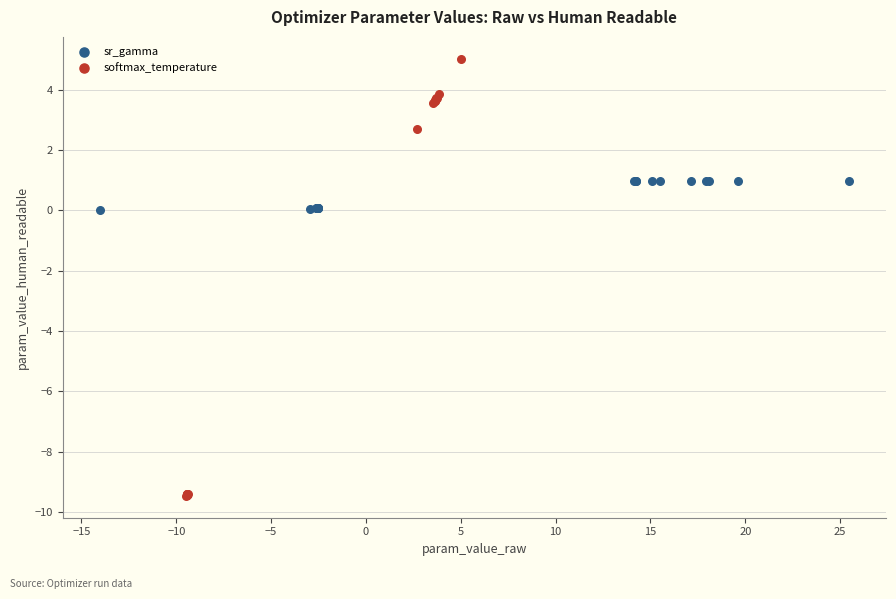

Which series reaches the minimum Y coordinate?

softmax_temperature